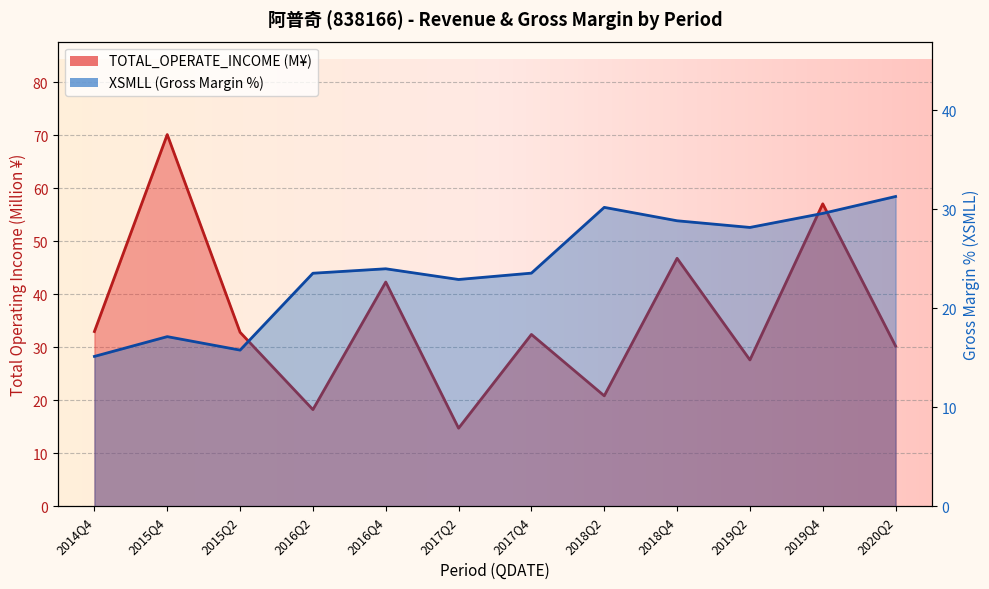

At which label does TOTAL_OPERATE_INCOME reach its peak?

2015Q4